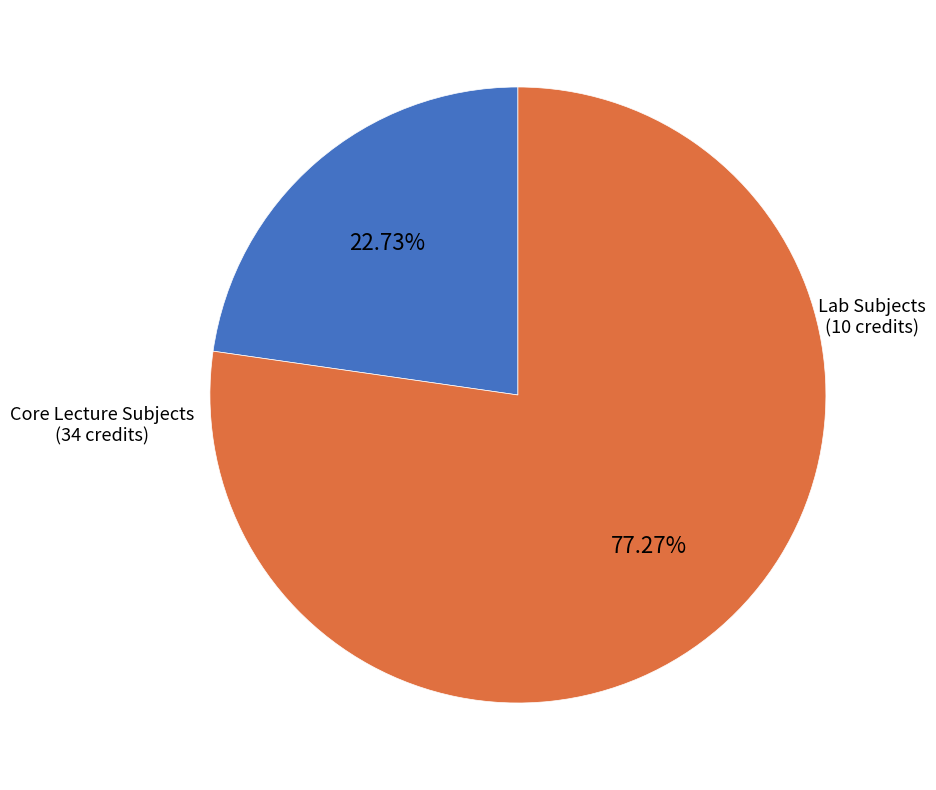

Is there any slice that represents more than half of the pie?

Yes